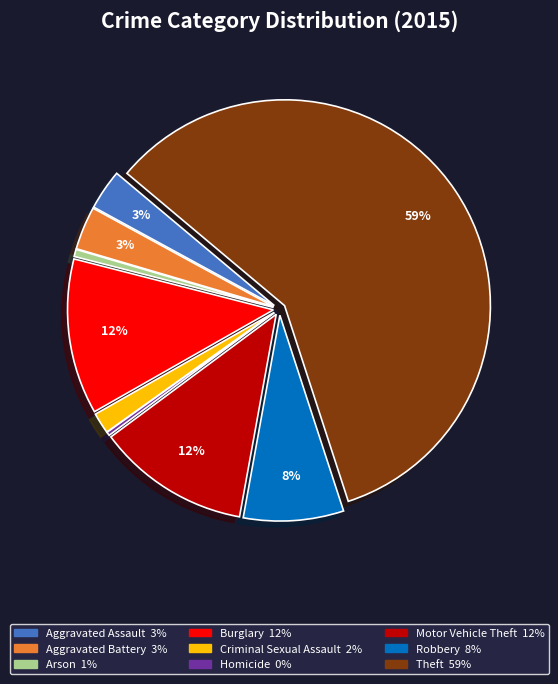

What percentage is the Criminal Sexual Assault slice, to the nearest percent?

2%